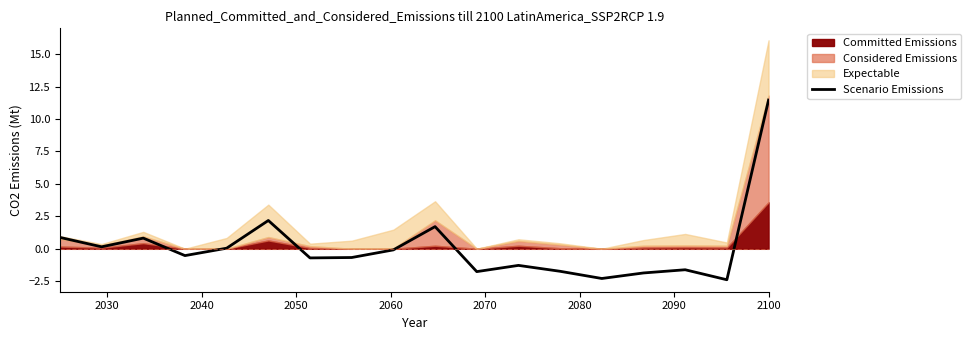

What is the maximum value for Scenario Emissions?

11.5